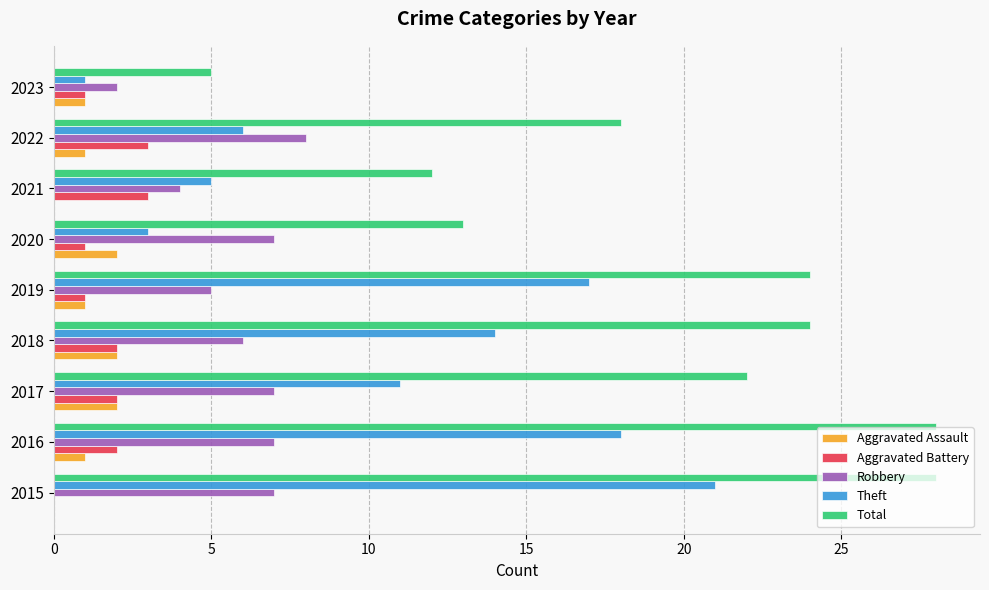

What is the sum of all Theft values?

96